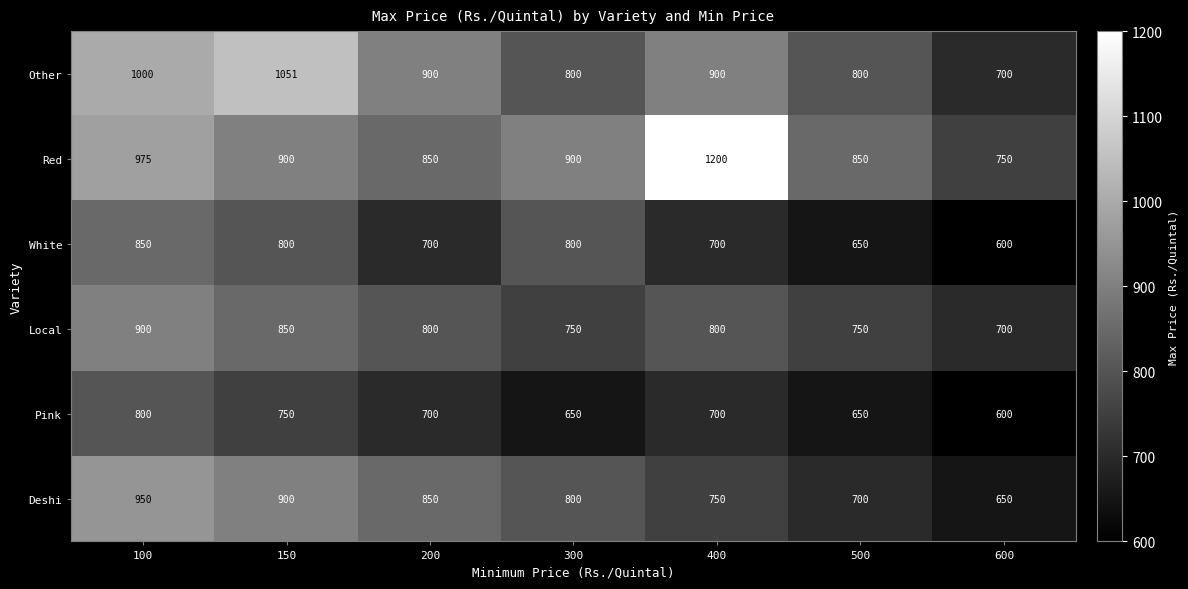

How many distinct data groups are displayed?

6